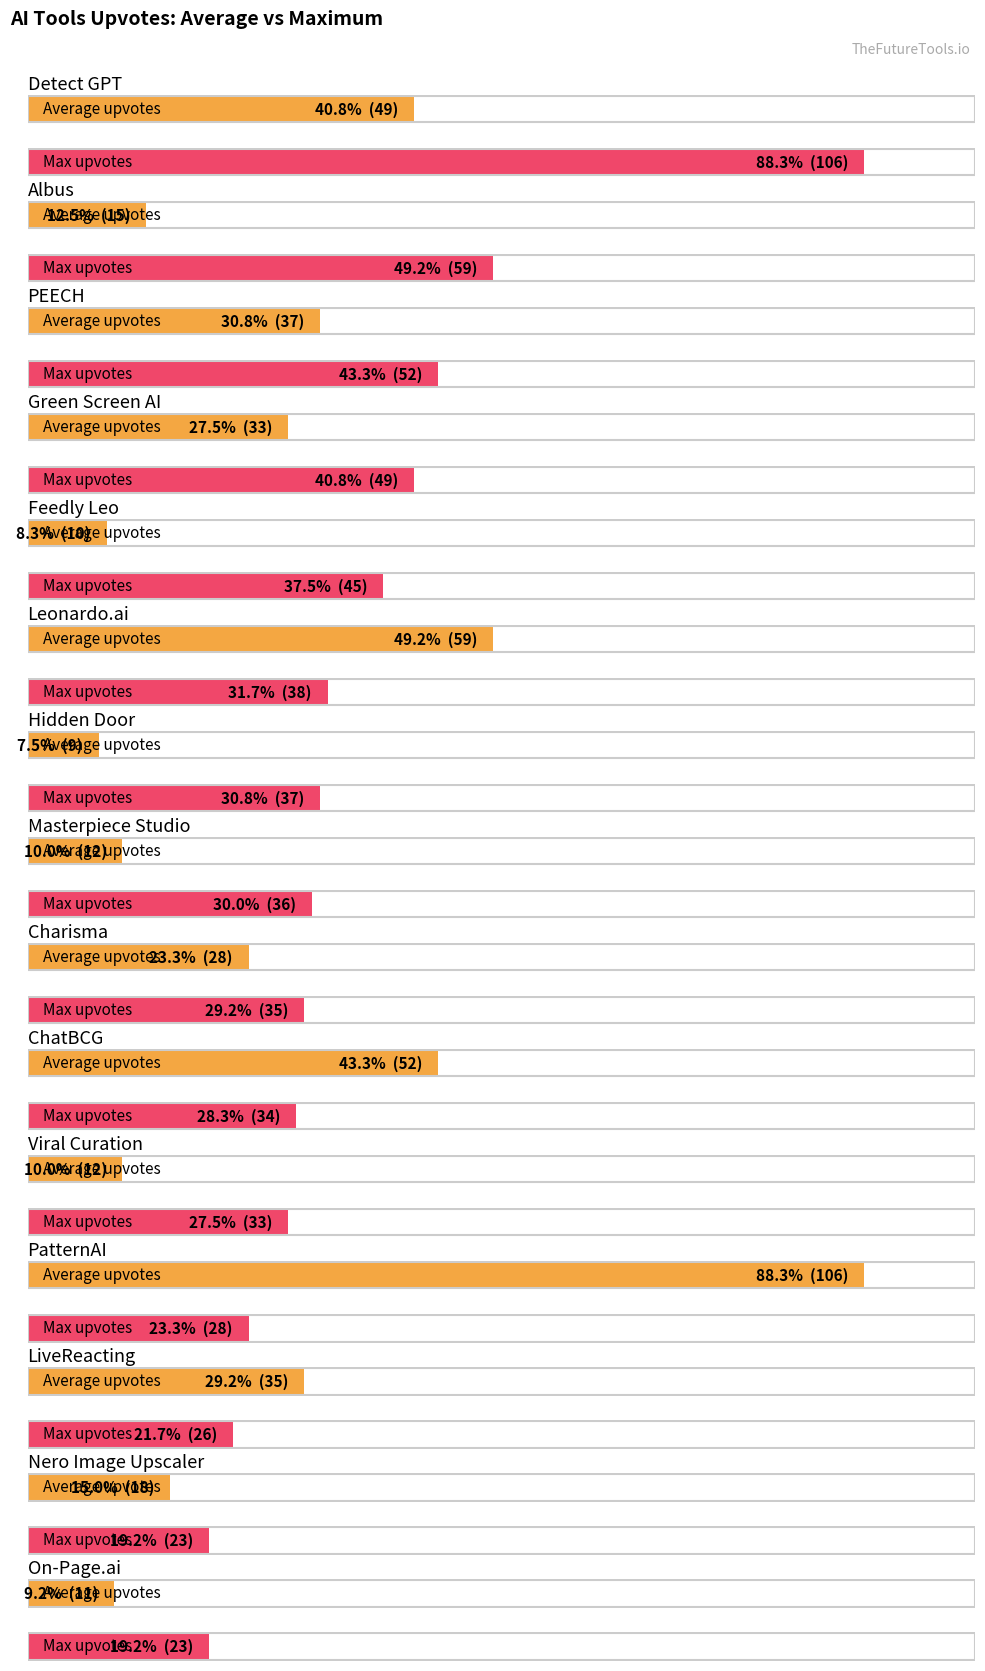

List the labels in order of Max upvotes value, smallest first.

Nero Image Upscaler, On-Page.ai, LiveReacting, PatternAI, Viral Curation, ChatBCG, Charisma, Masterpiece Studio, Hidden Door, Leonardo.ai, Feedly Leo, Green Screen AI, PEECH, Albus, Detect GPT